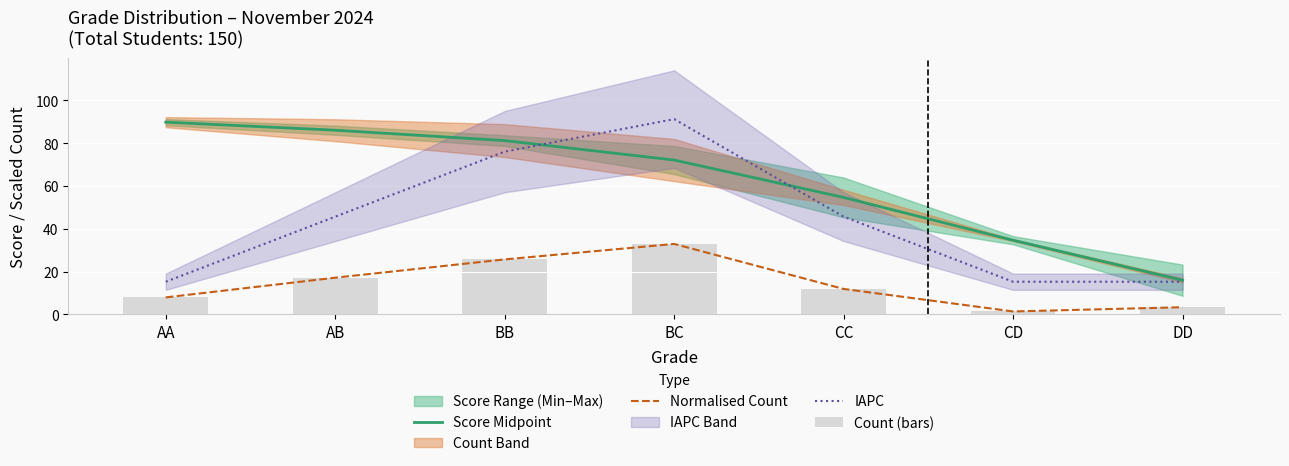

Are the bars horizontal?

No